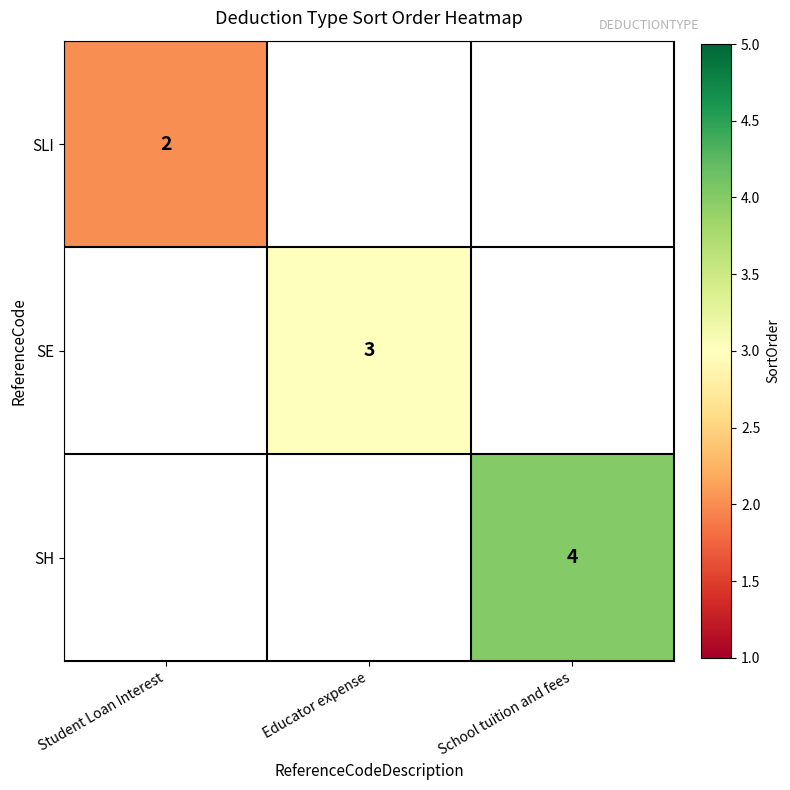

The value of SLI at Student Loan Interest is 3.0. True or false?

False